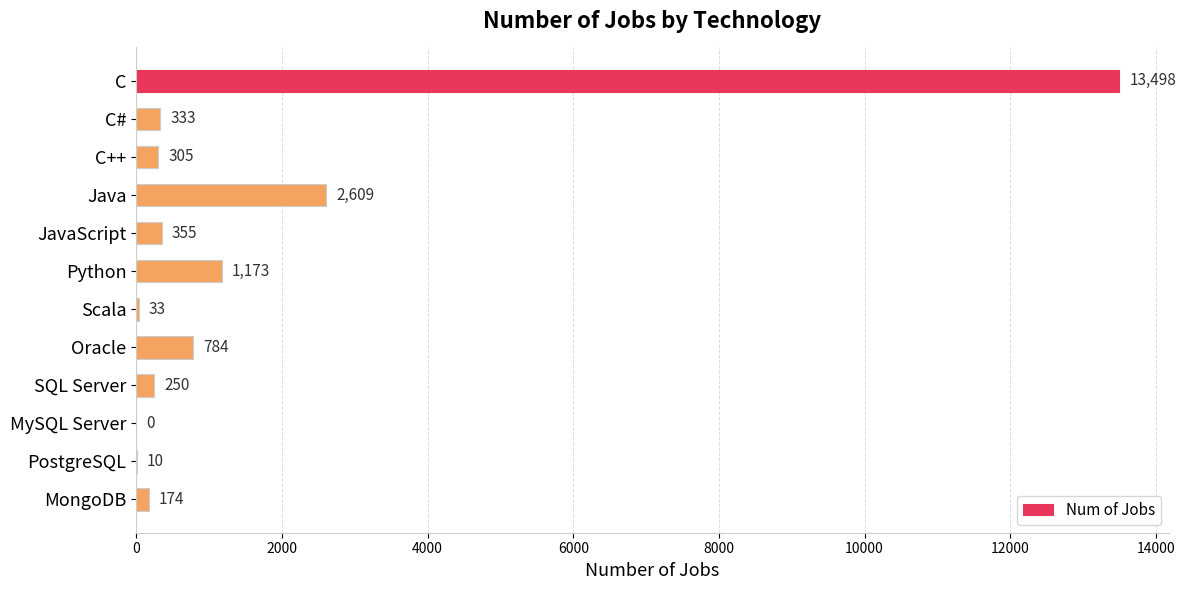

Where is the data nearest to the value 6749?

Java